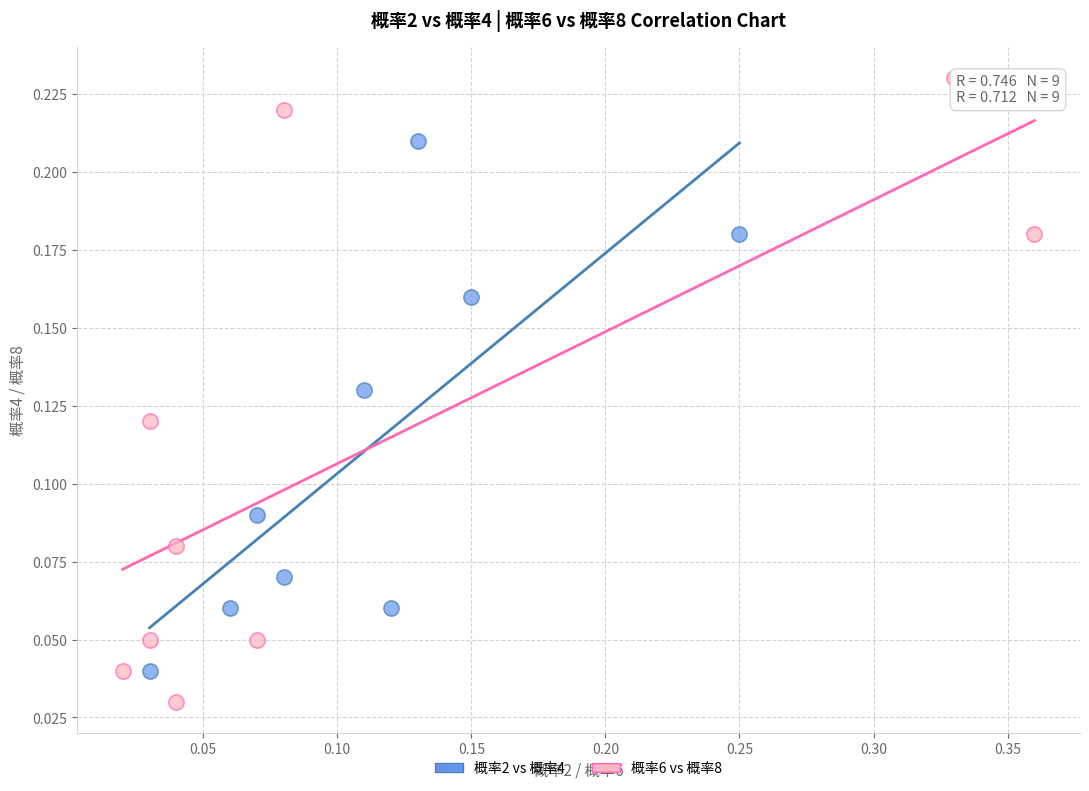

Which series contains the lowest Y value?

概率6 vs 概率8